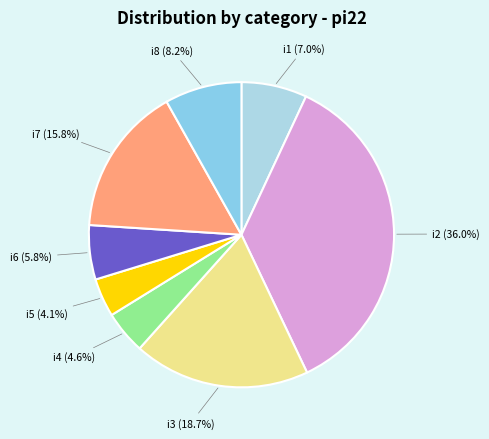

What is the ratio of the value at i3 to the value at i7?

1.2